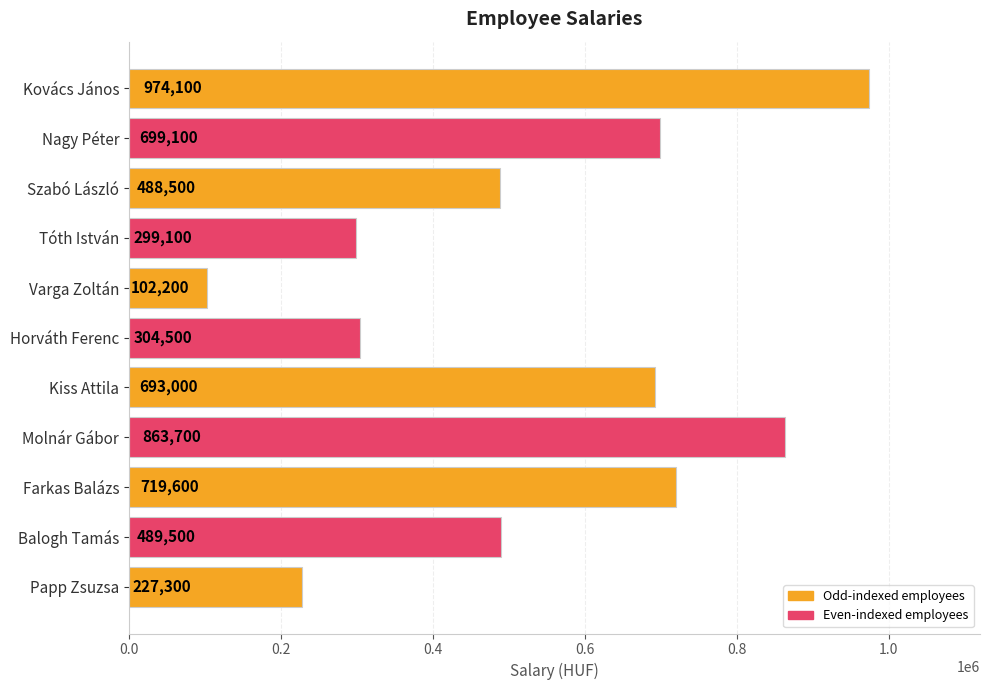

What is the maximum value shown in the chart?

974100